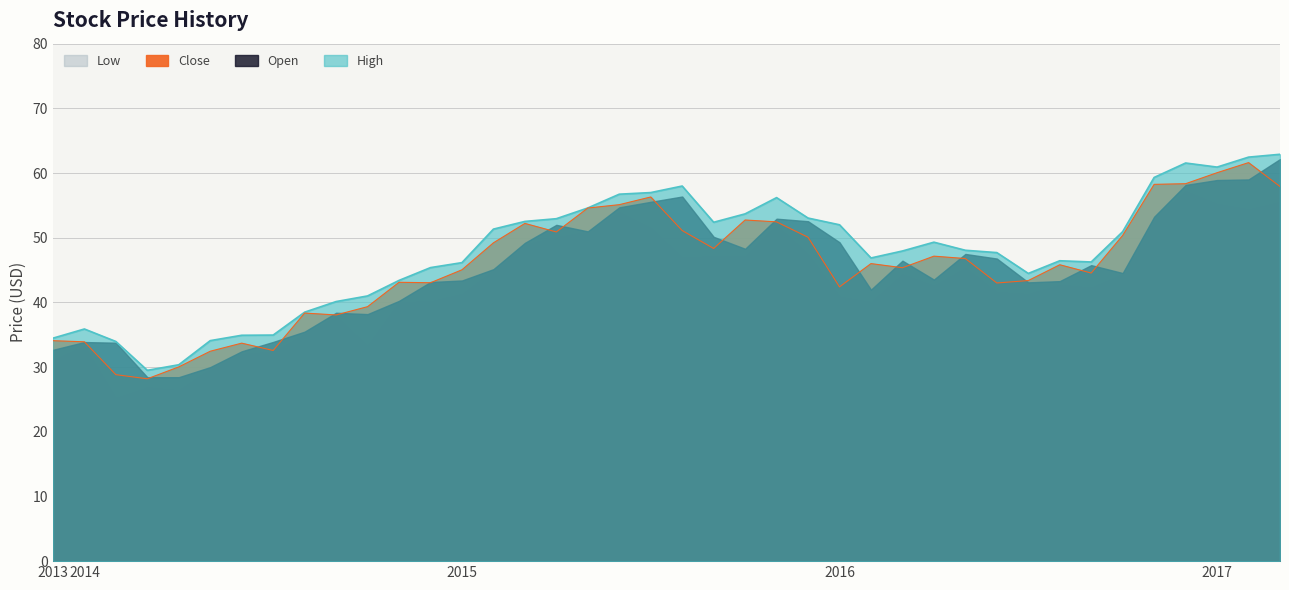

What is the label of the 3rd point from the right?

2017